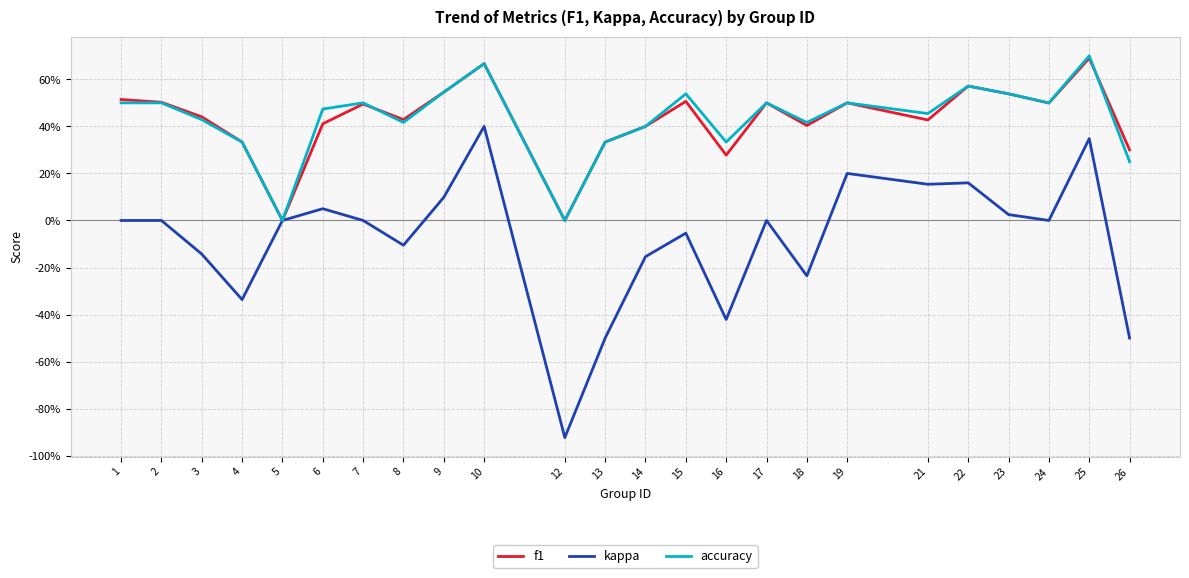

What are all the series names shown in the legend?

f1, kappa, accuracy